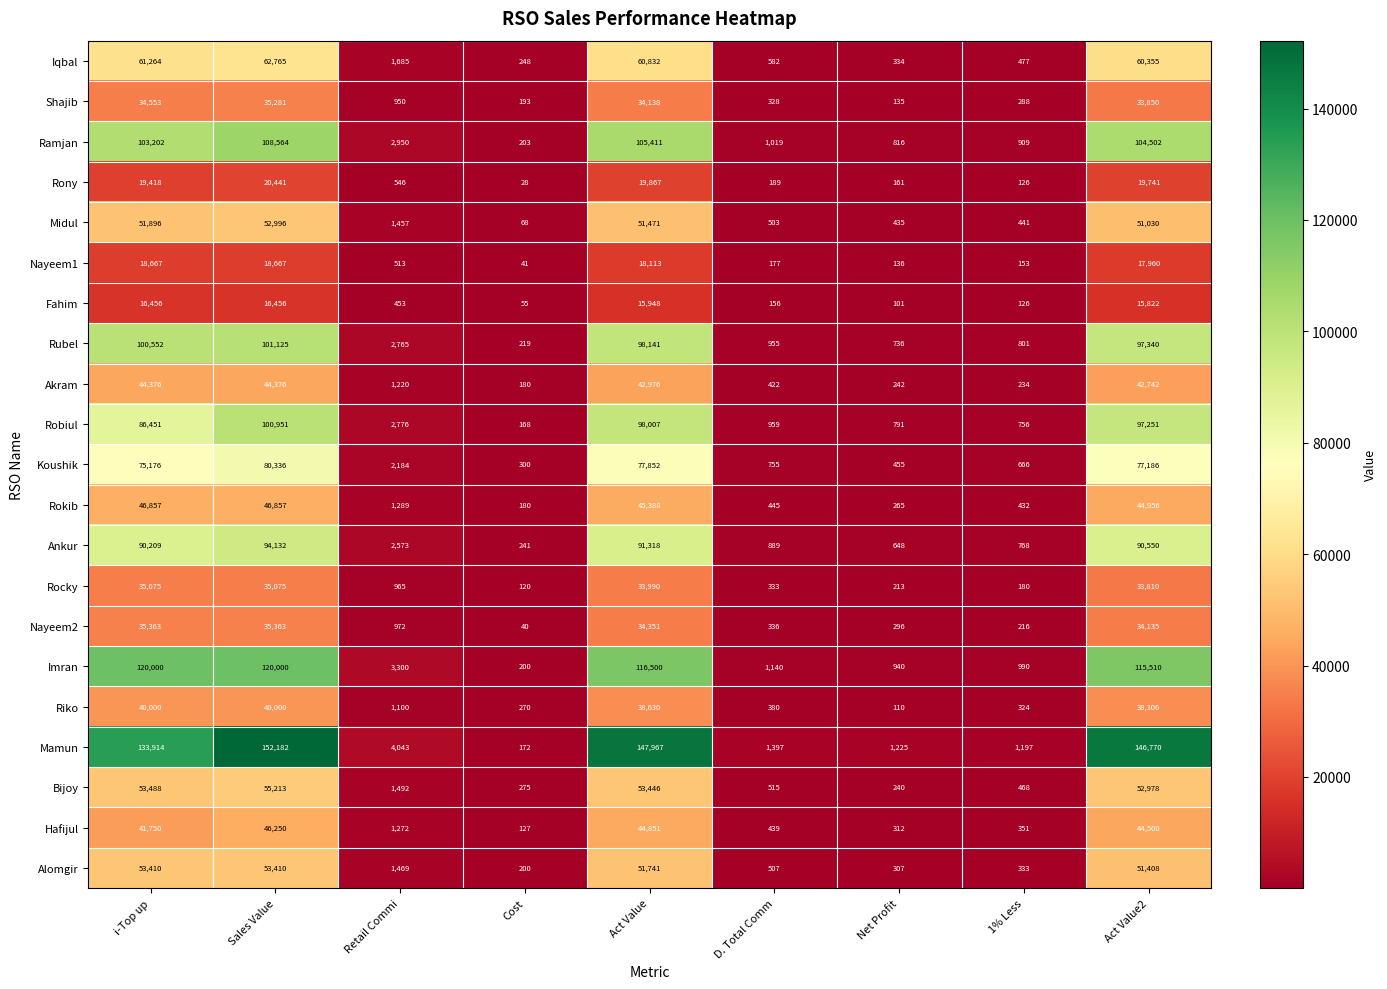

What is the sum of all Rubel values?

402634